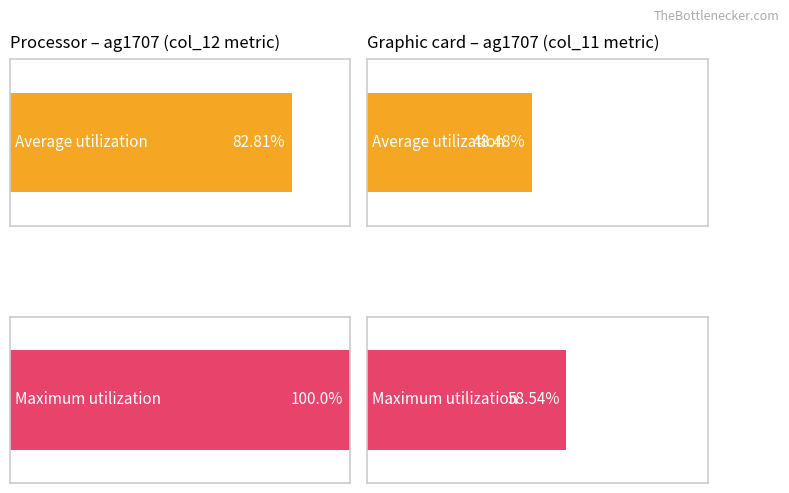

Is it true that col_12 equals 2718 at 4049?

False